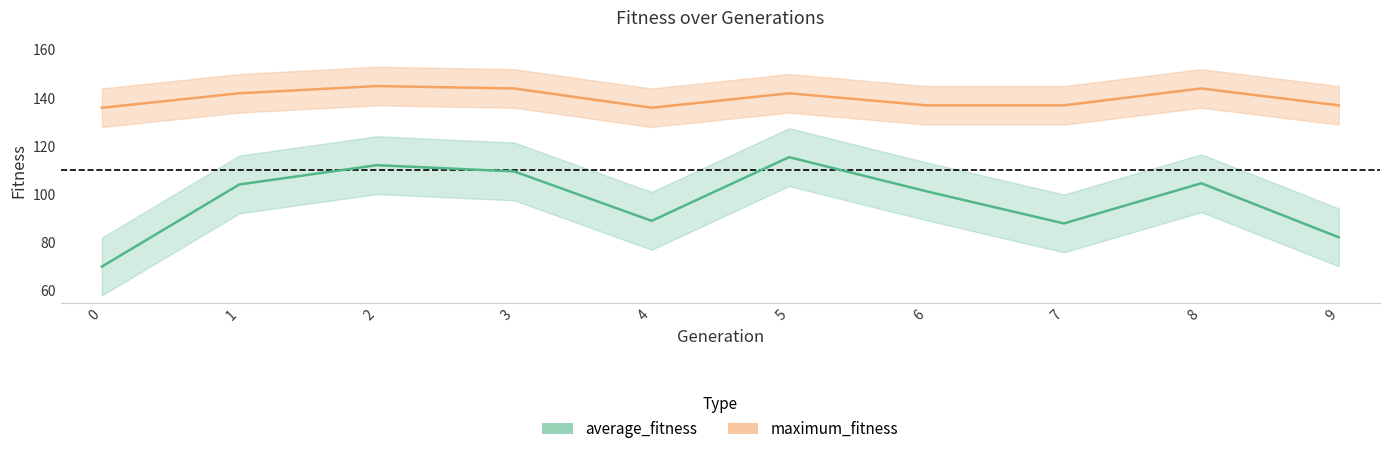

True or false: average_fitness has more than 0 points higher than both neighbors.

True